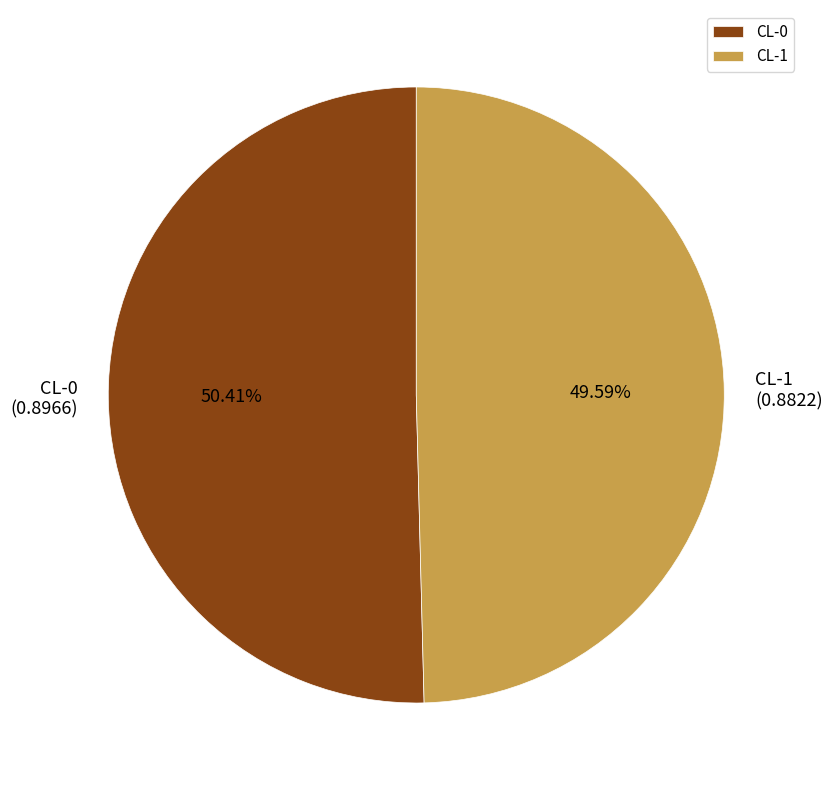

To the nearest percent, what is the combined percentage of CL-1 and CL-0?

100%